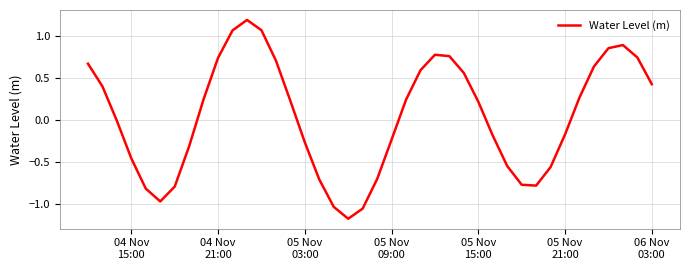

What is the maximum value shown in the chart?

1.2